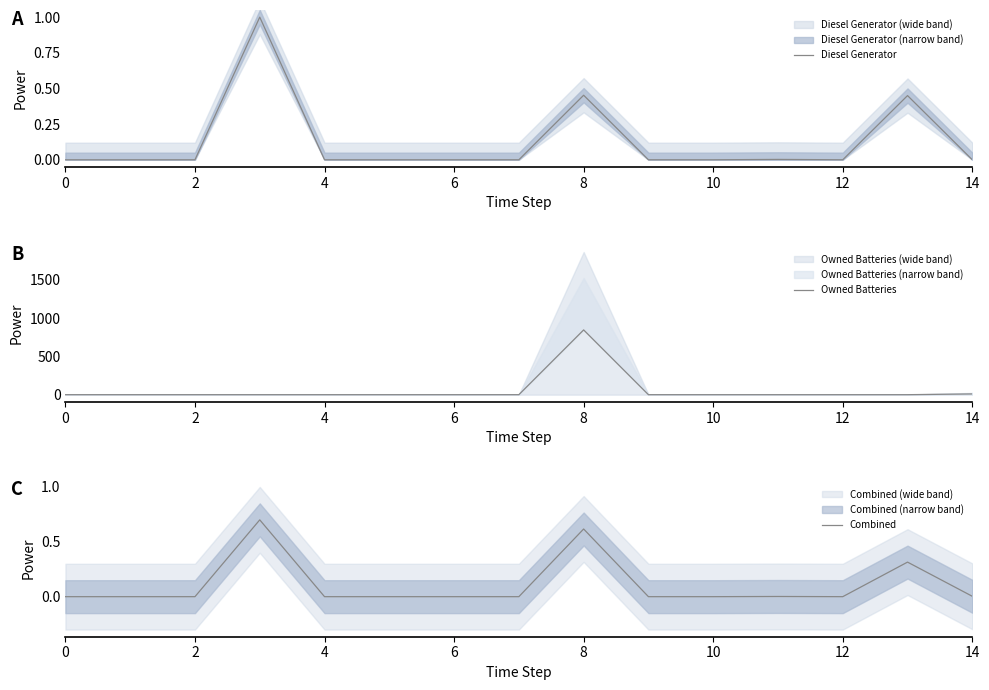

Is it true that Diesel Generator equals 0.0 at 14?

True